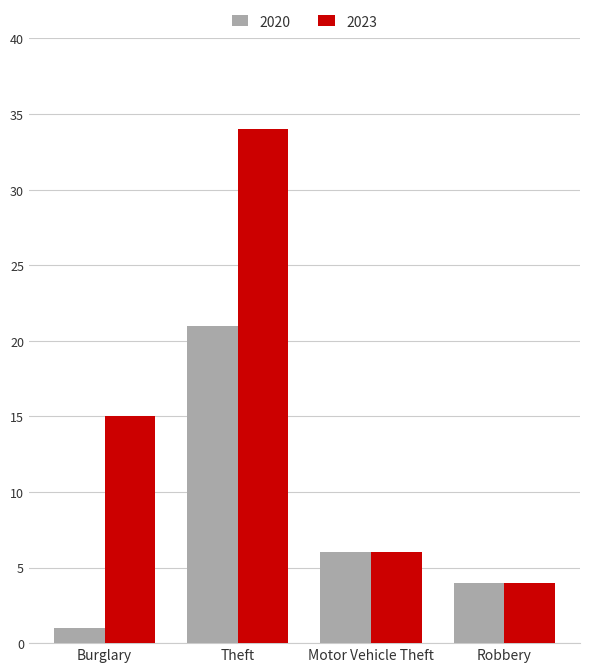

Which series has the largest range (max minus min)?

2023